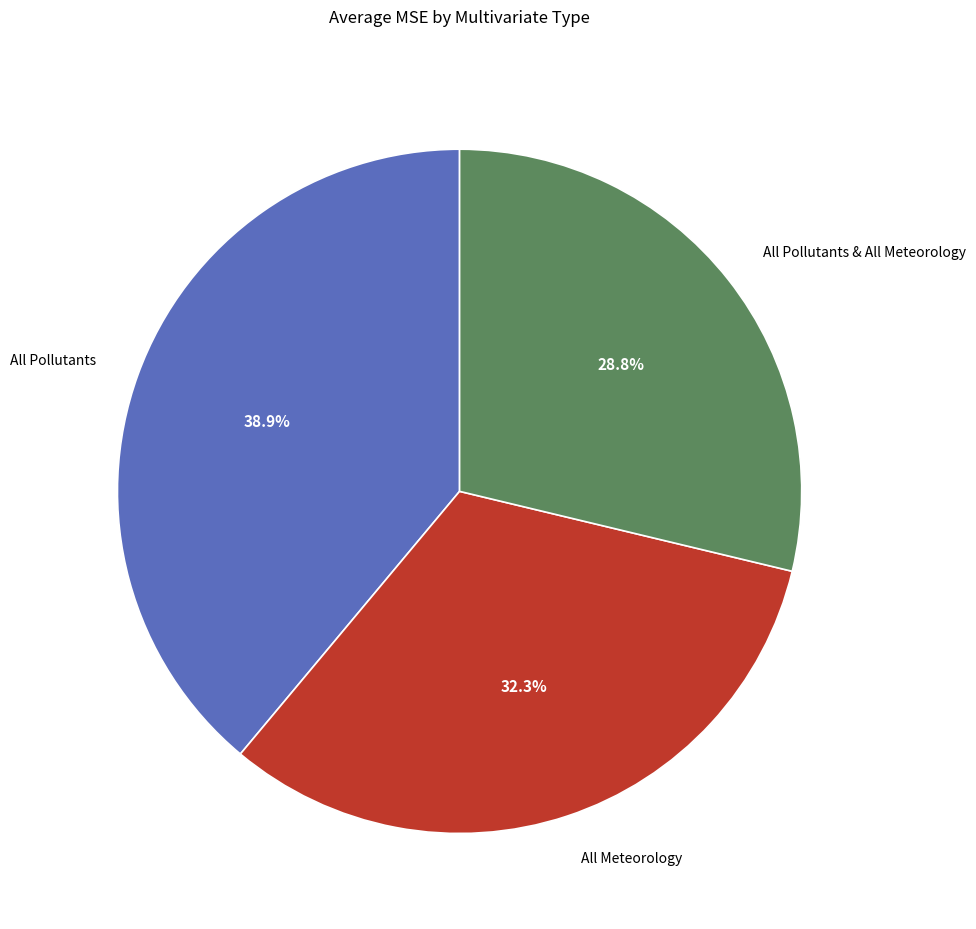

What is the smallest slice in the pie chart?

All Pollutants & All Meteorology